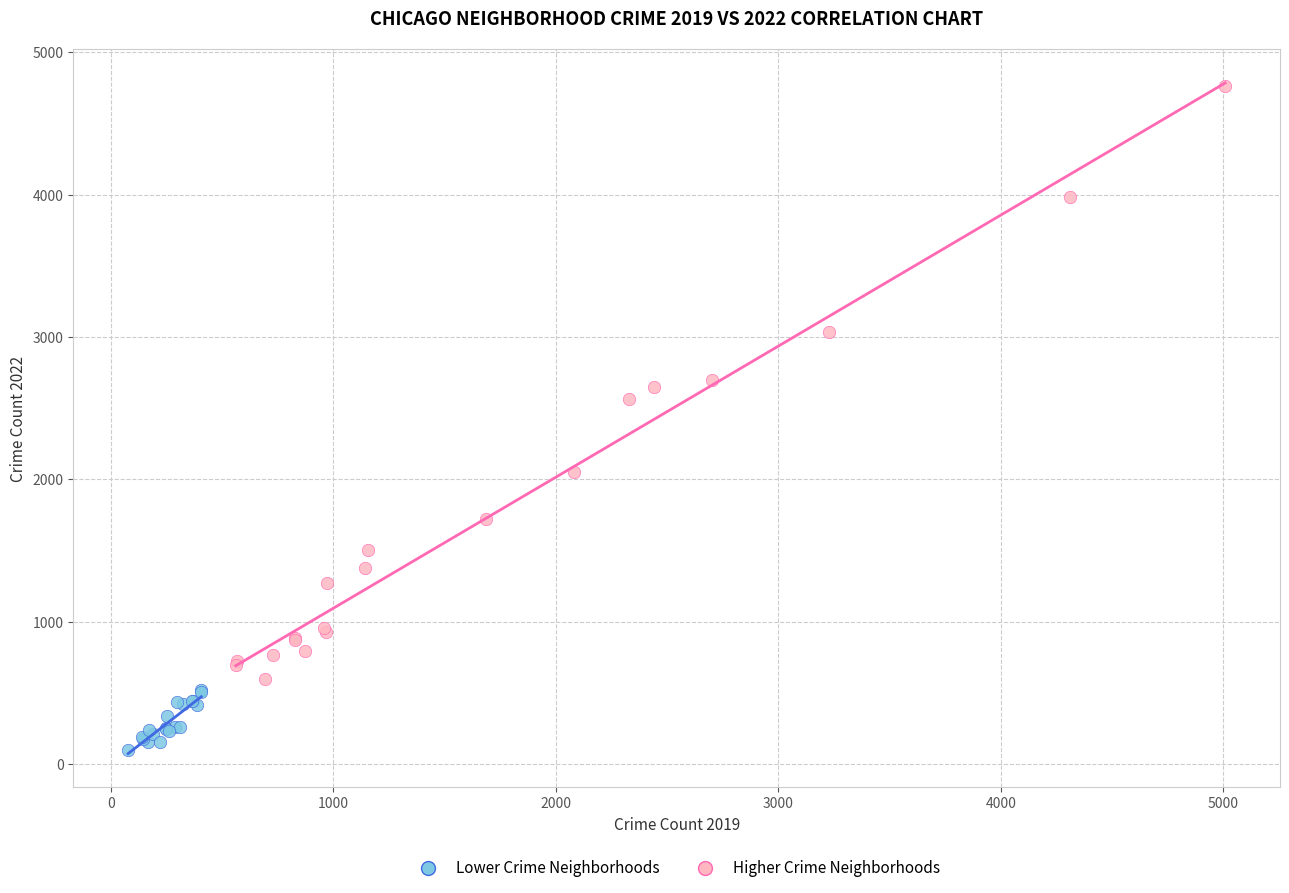

What are all the series names shown in the legend?

Lower Crime Neighborhoods, Higher Crime Neighborhoods